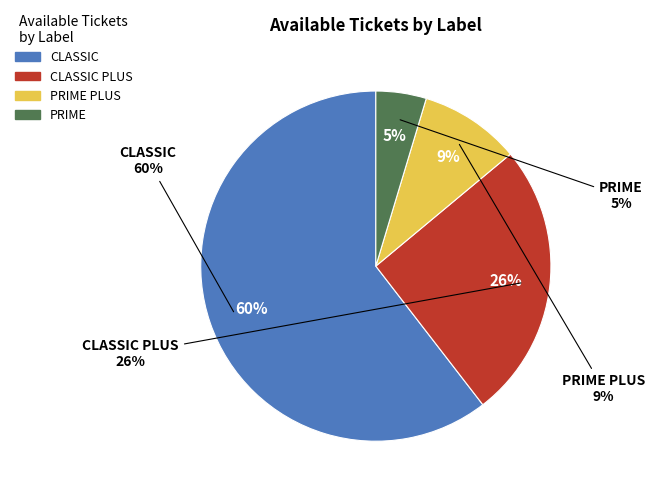

Which category has the smallest portion of the pie?

PRIME